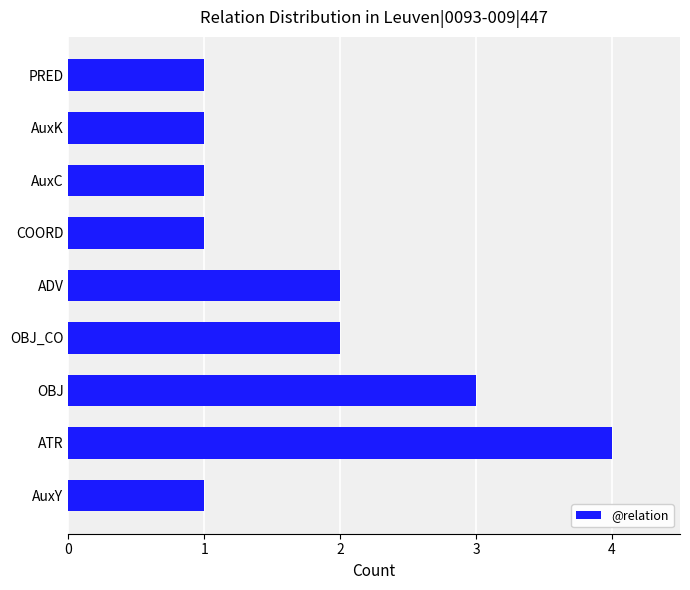

Are the bars horizontal?

Yes